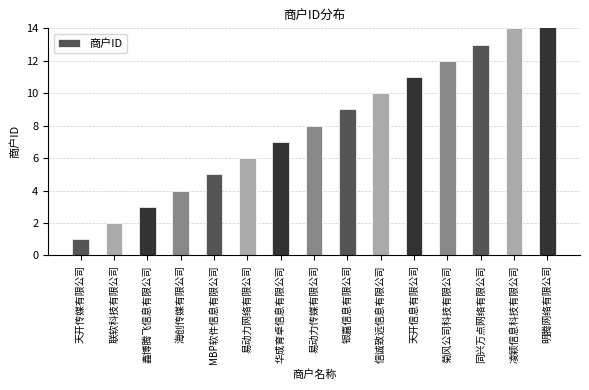

List the labels in order of value, smallest first.

天开传媒有限公司, 联软科技有限公司, 鑫博腾飞信息有限公司, 海创传媒有限公司, MBP软件信息有限公司, 易动力网络有限公司, 华成育卓信息有限公司, 易动力传媒有限公司, 银嘉信息有限公司, 信诚致远信息有限公司, 天开信息有限公司, 菊风公司科技有限公司, 同兴万点网络有限公司, 凌颖信息科技有限公司, 明腾网络有限公司